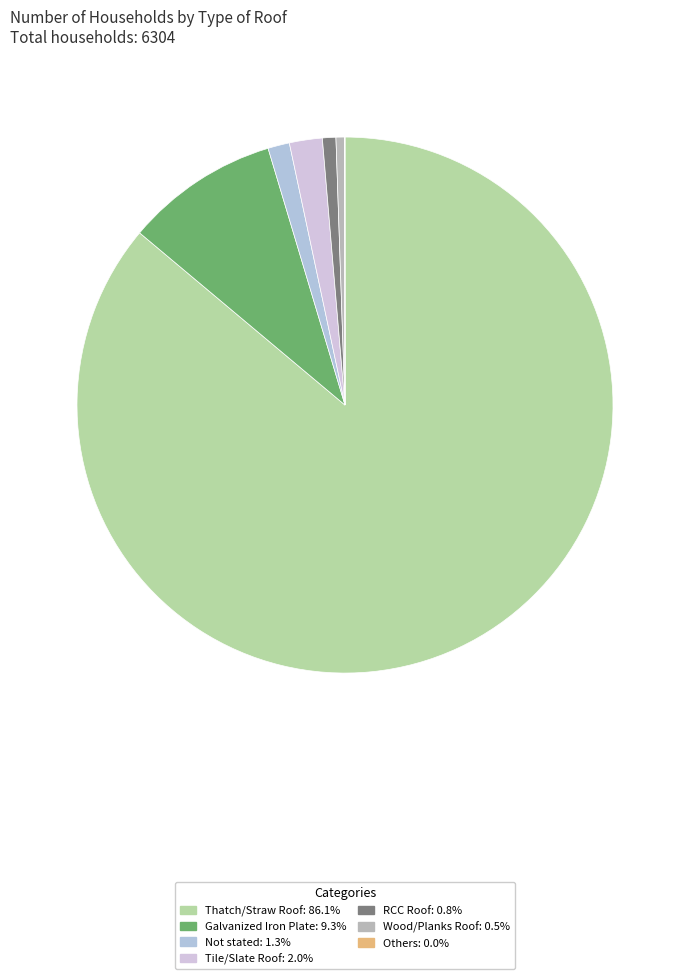

What is the smallest slice in the pie chart?

Others